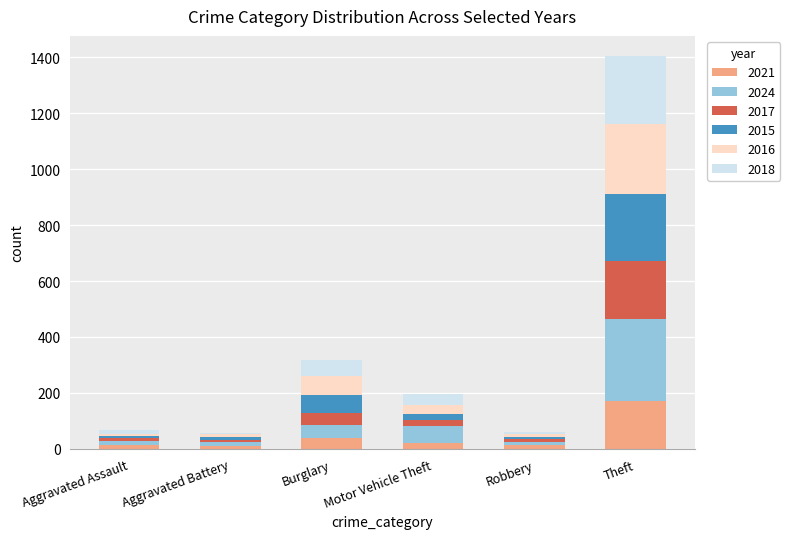

At which category is the sum across all series the highest?

Theft